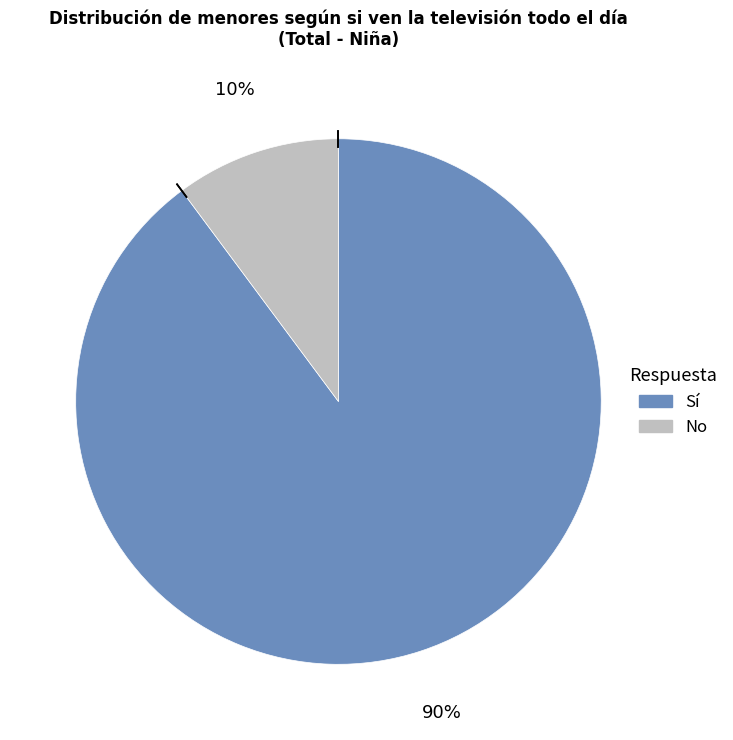

What is the largest slice in the pie chart?

Sí